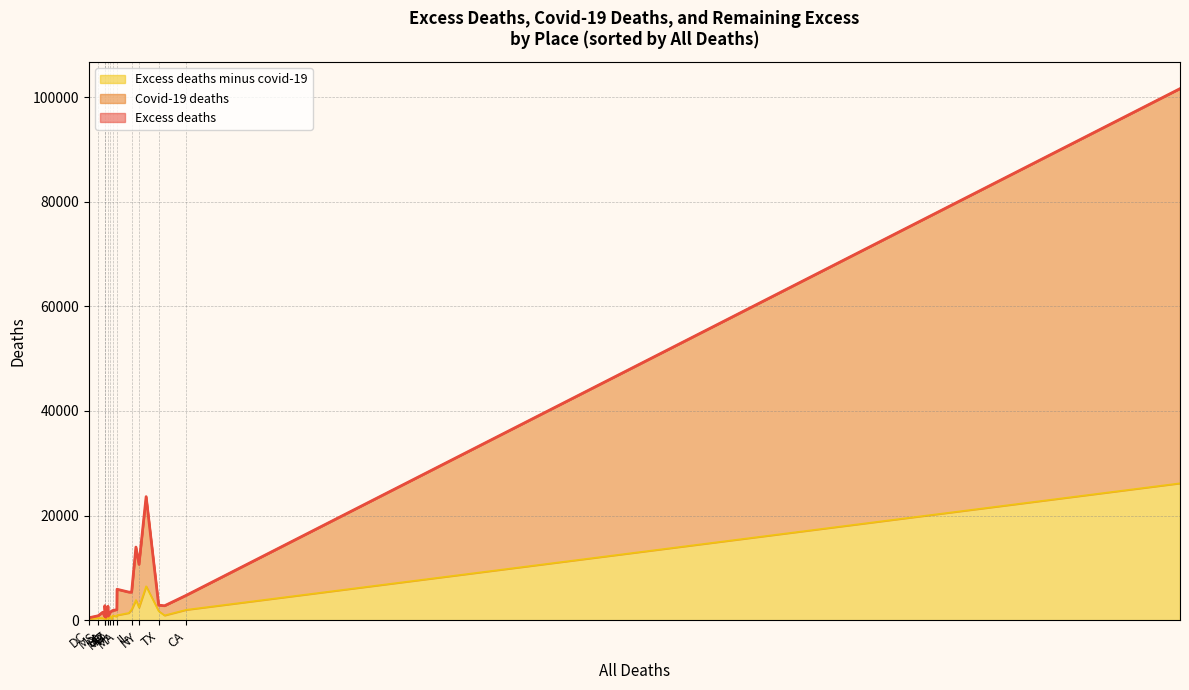

Which series has the largest total across all categories?

Excess deaths